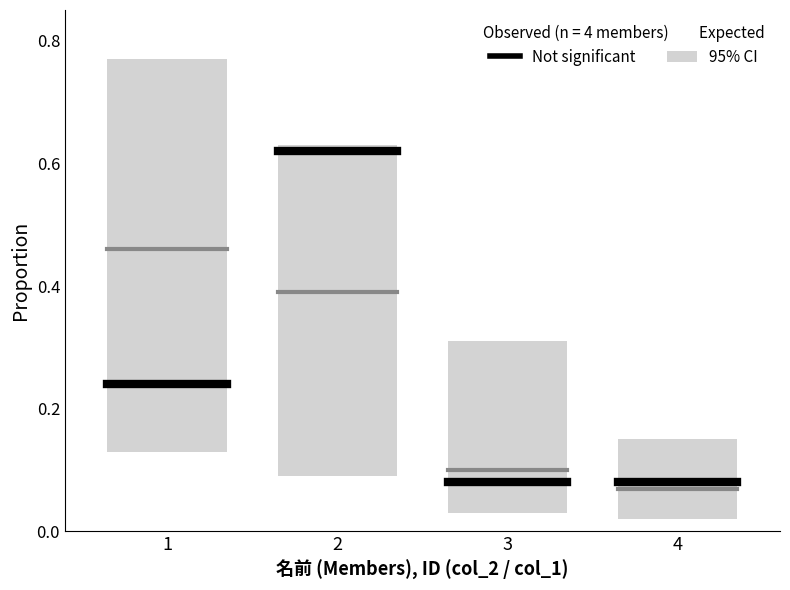

Does the chart have visible grid lines?

No